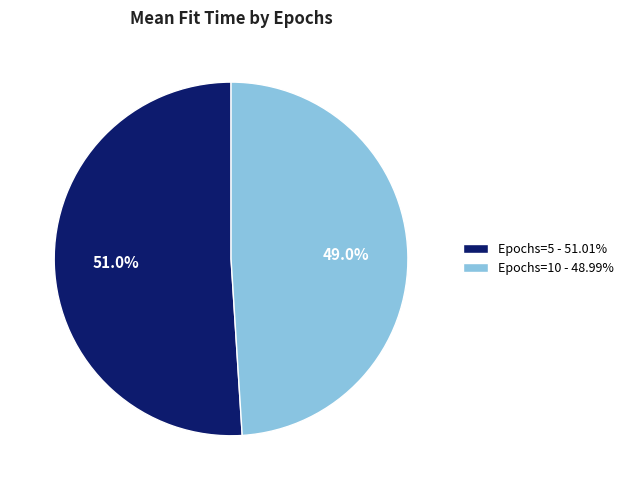

Approximately how many times larger is the value at Epochs=5 - 51.01% compared to Epochs=10 - 48.99%?

1.0